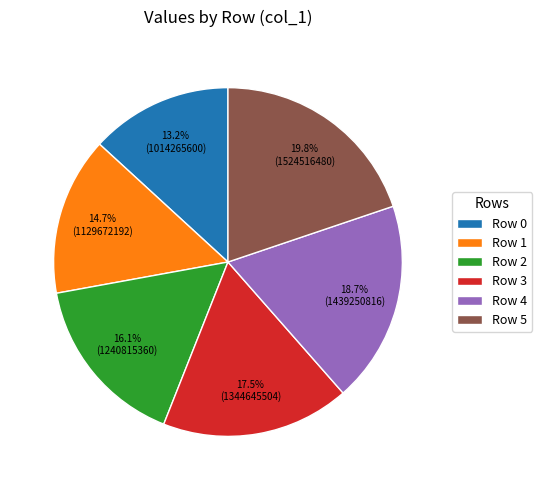

How many segments does this pie chart have?

6